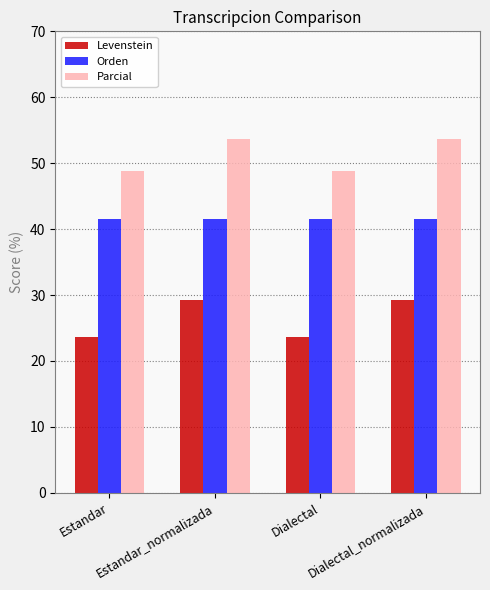

Reading left to right, extract all data points from this chart.

Levenstein: Estandar=23.7	Estandar_normalizada=29.2	Dialectal=23.7	Dialectal_normalizada=29.2
Orden: Estandar=41.6	Estandar_normalizada=41.6	Dialectal=41.6	Dialectal_normalizada=41.6
Parcial: Estandar=48.8	Estandar_normalizada=53.7	Dialectal=48.8	Dialectal_normalizada=53.7